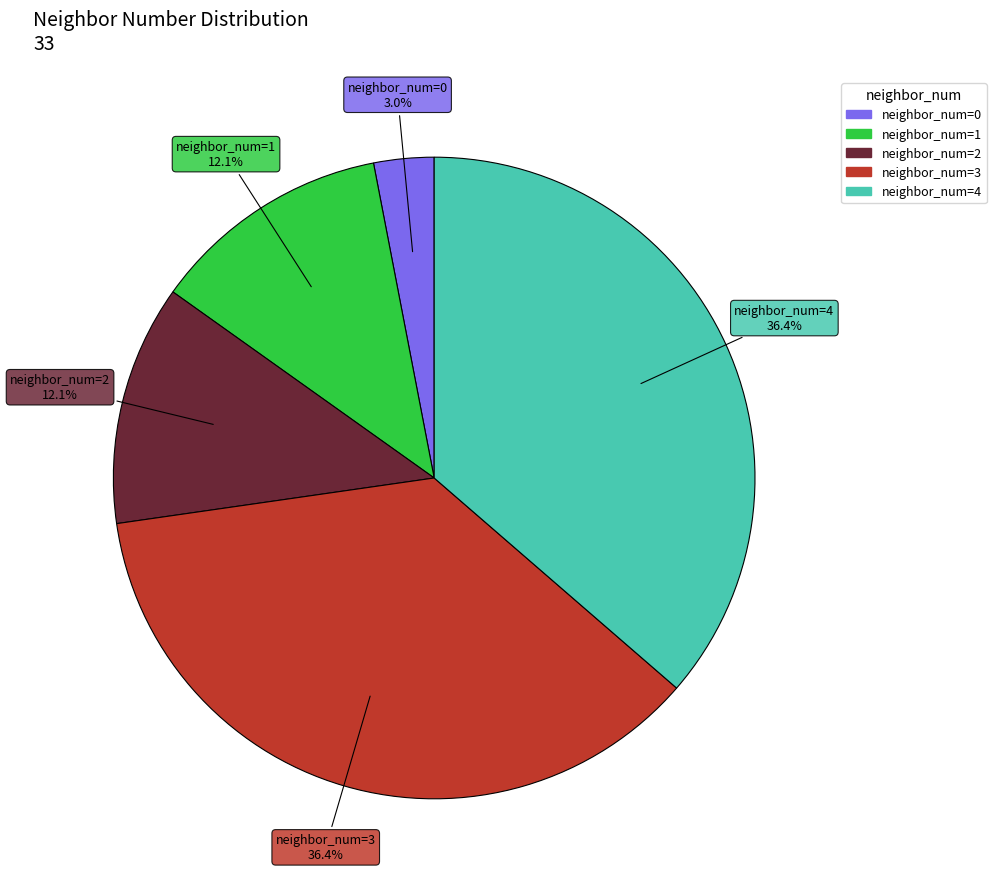

True or false: neighbor_num=2 accounts for 24% of the total.

False